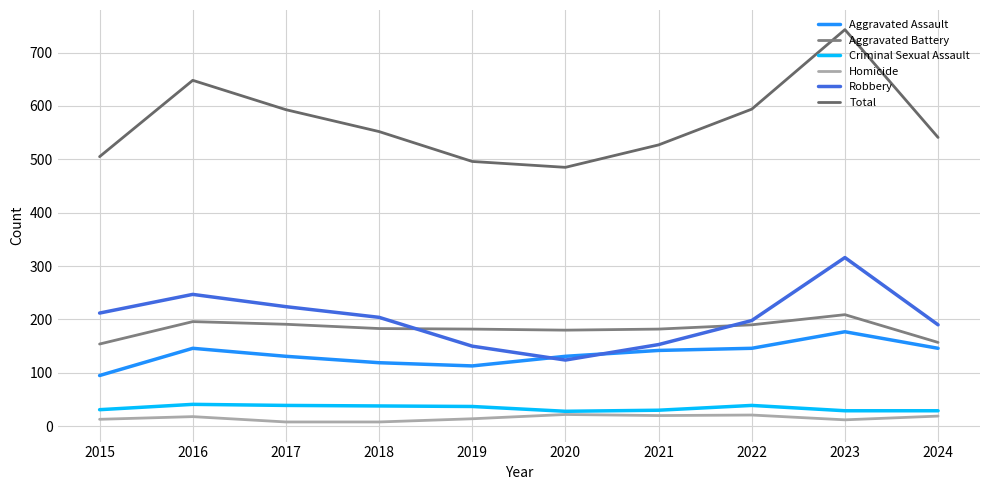

True or false: Aggravated Battery and Aggravated Assault intersect in this chart.

False